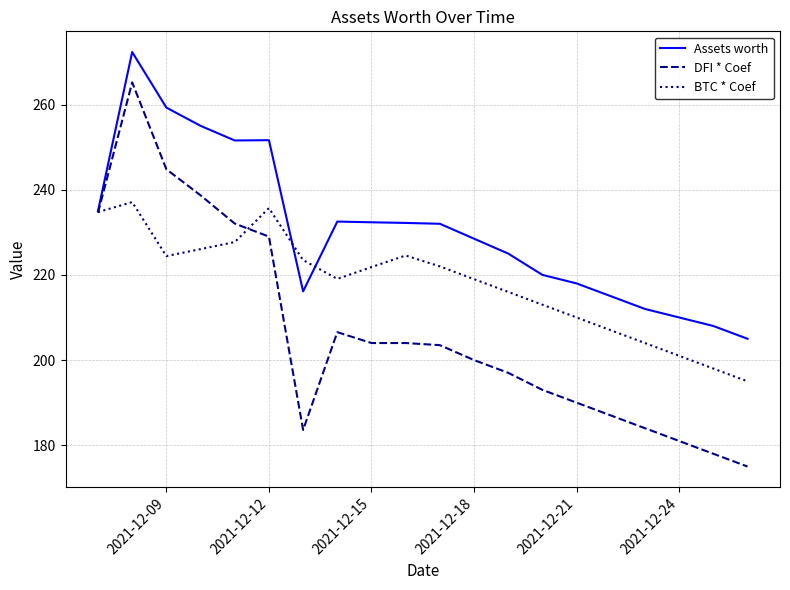

Rank the series by their maximum value, from highest to lowest.

Assets worth, DFI * Coef, BTC * Coef